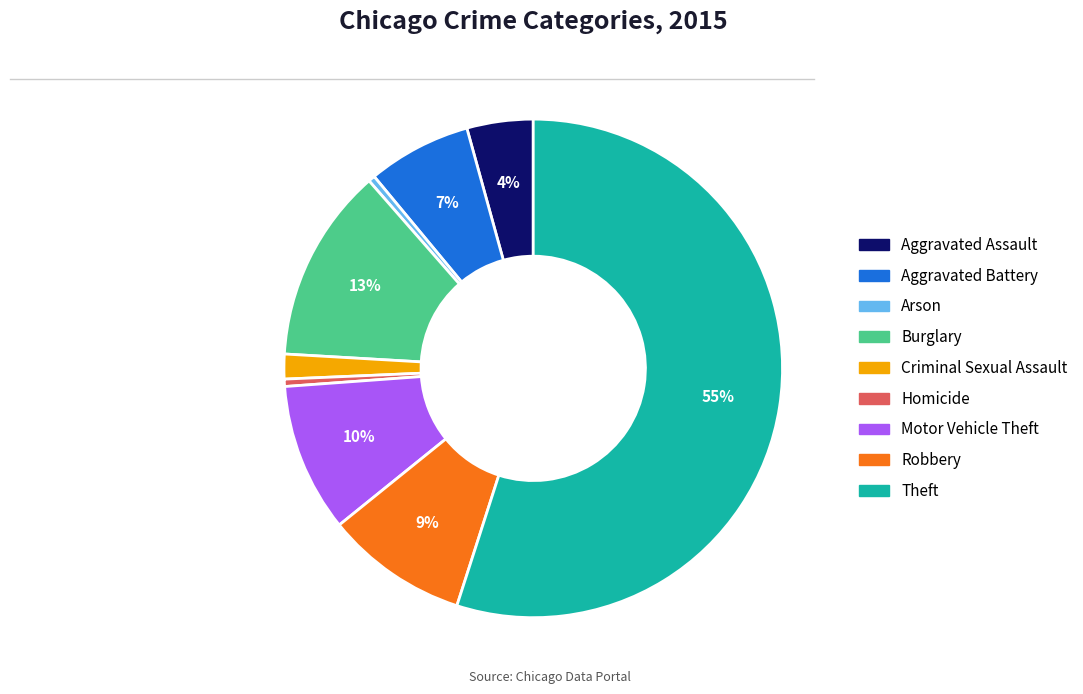

To the nearest percent, what is the average slice percentage?

11%